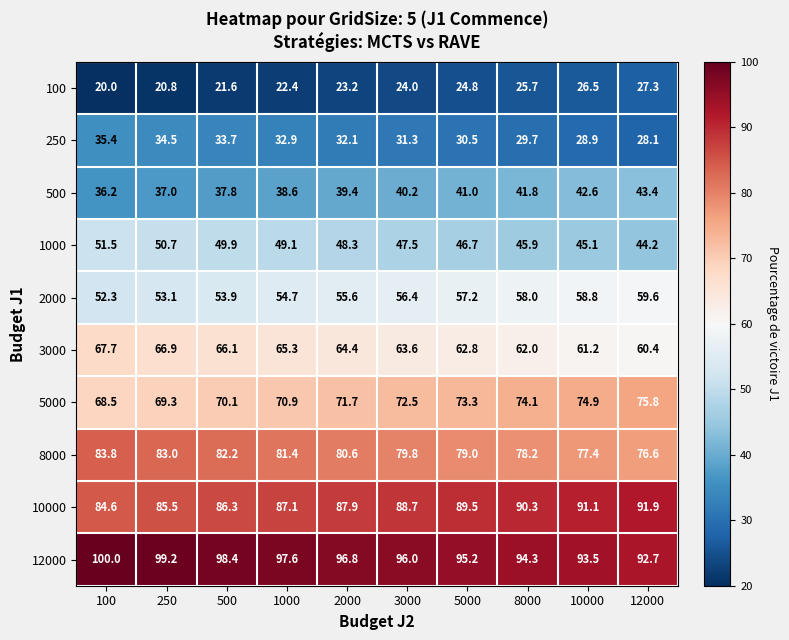

What is the sum of the 5000 values at 100 and 1000?

139.4